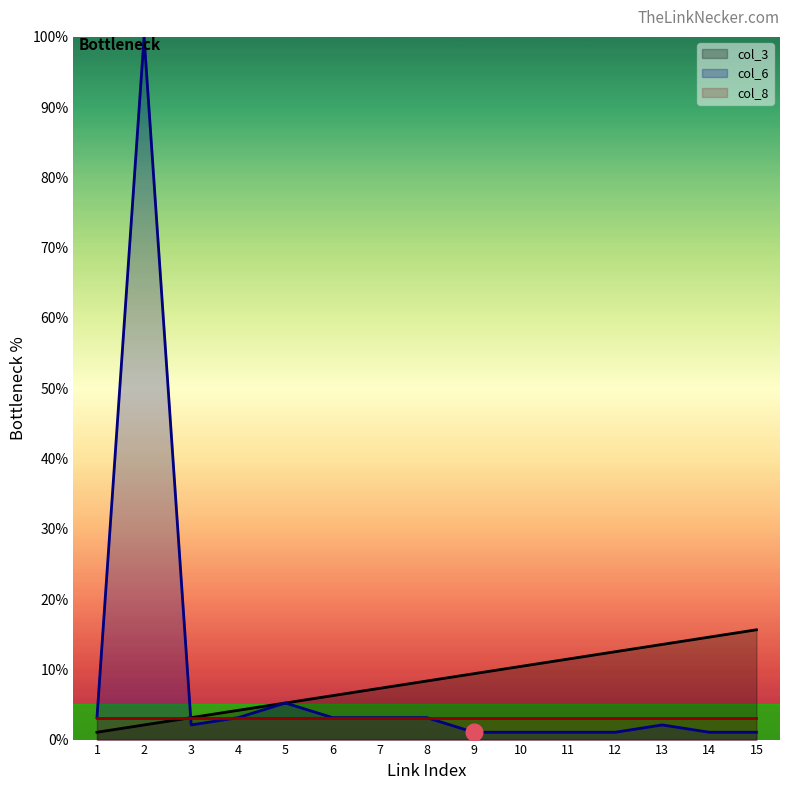

Rank the series by their maximum value, from lowest to highest.

col_8, col_3, col_6